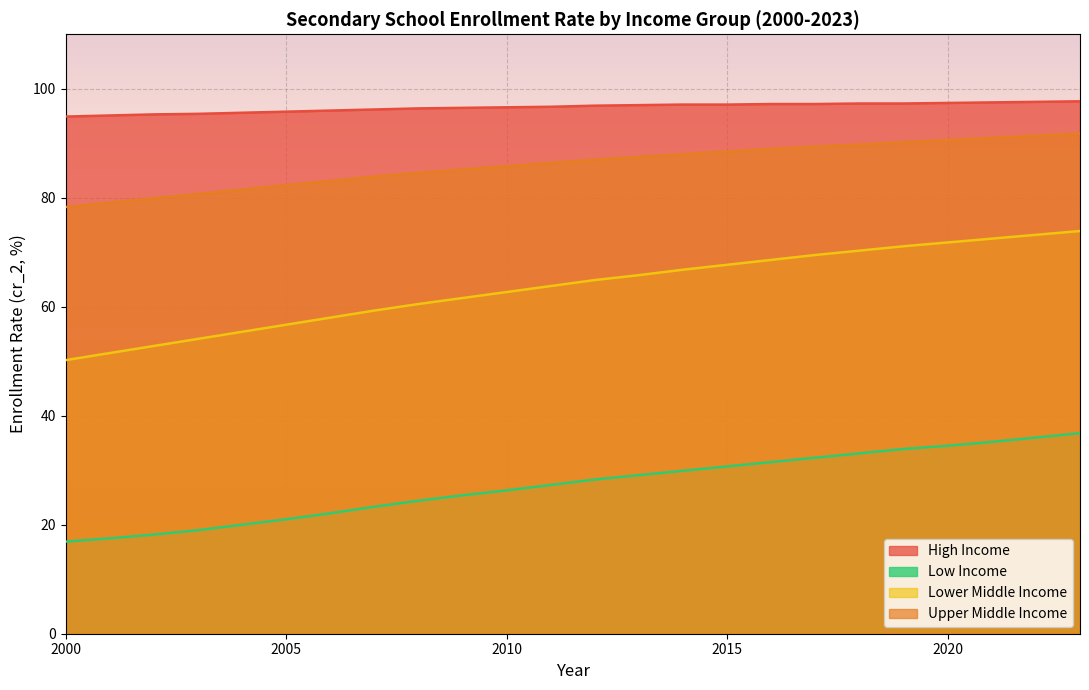

At 2017, list the series in order from smallest to largest.

low_income, lower_middle_income, upper_middle_income, high_income